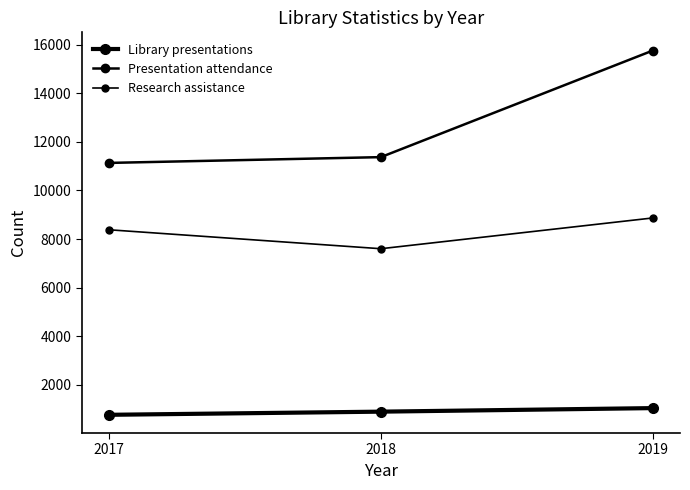

At which category does the chart reach its minimum across all series?

2017